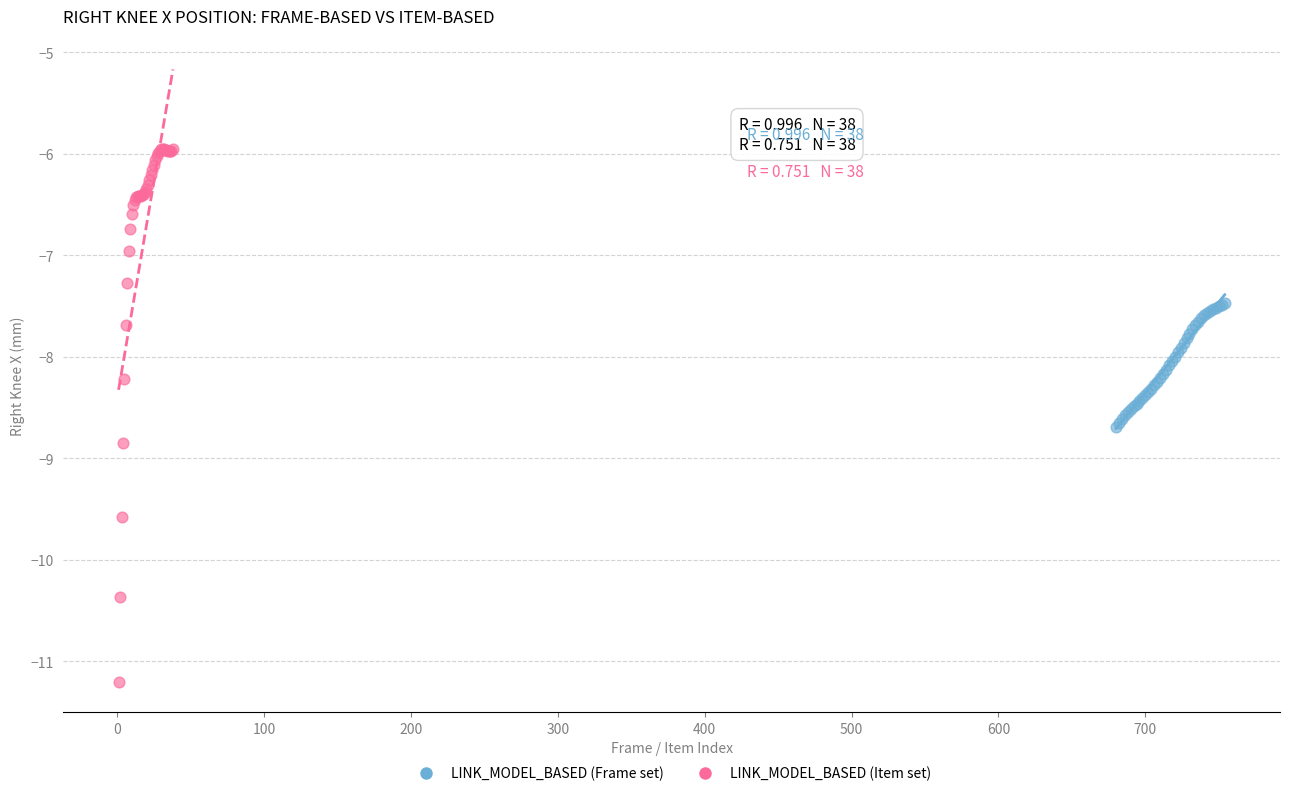

Which series reaches the minimum Y coordinate?

LINK_MODEL_BASED (Item set)